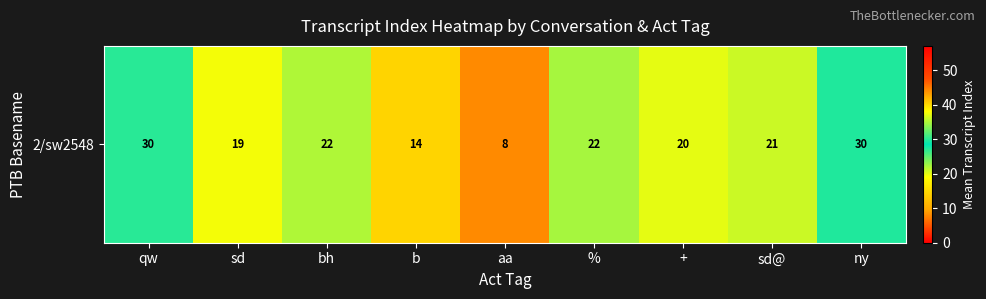

What is the difference between the maximum and second lowest values?

15.5